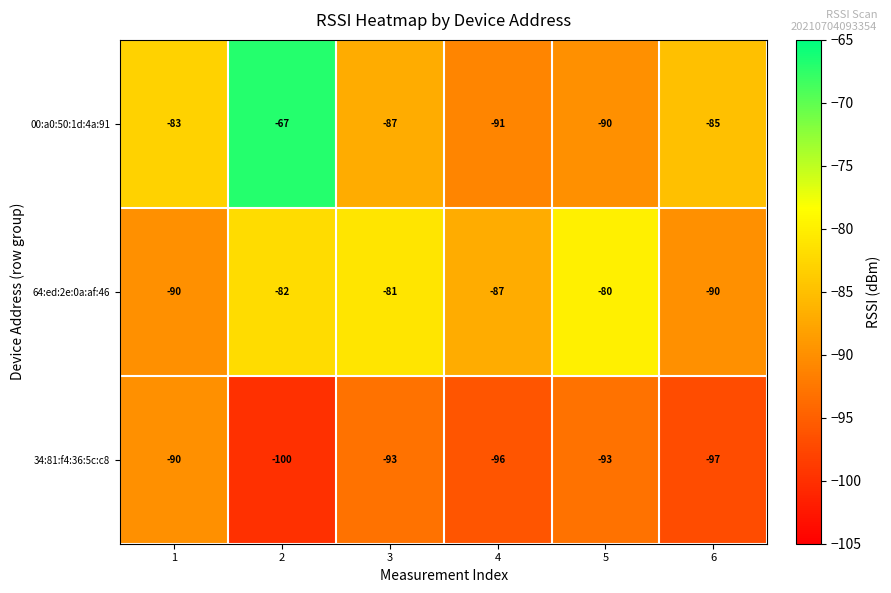

Rank the series at 4 from highest to lowest value.

64:ed:2e:0a:af:46, 00:a0:50:1d:4a:91, 34:81:f4:36:5c:c8